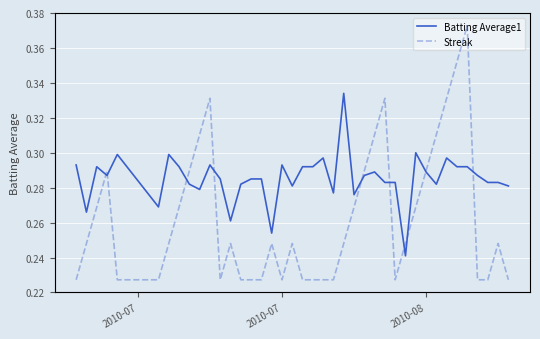

Is it true that Batting Average1 equals 0.5 at 6?

False